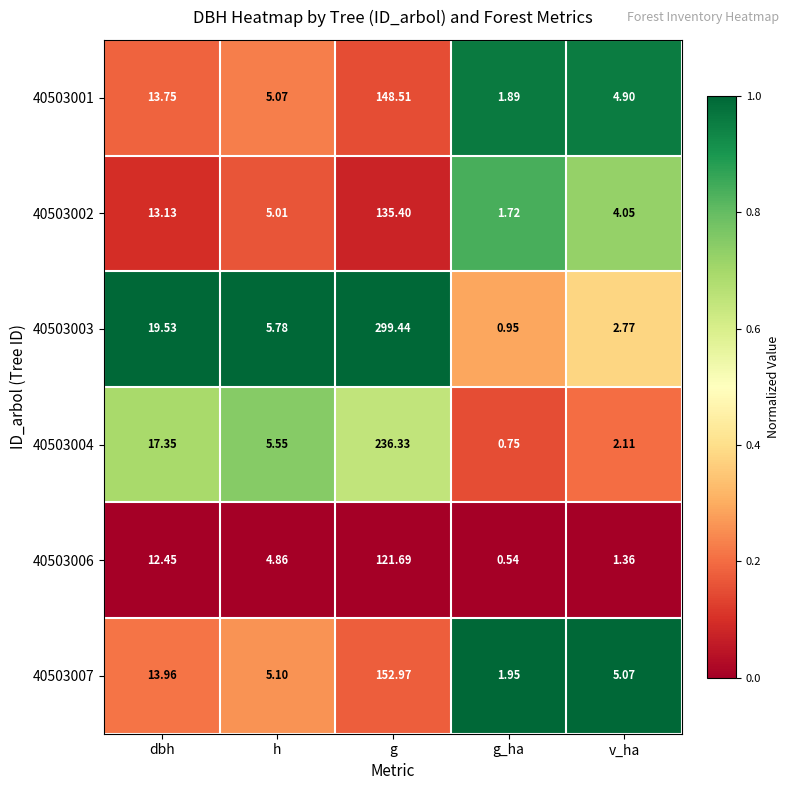

Where does the 40503001 series first go above 5?

dbh